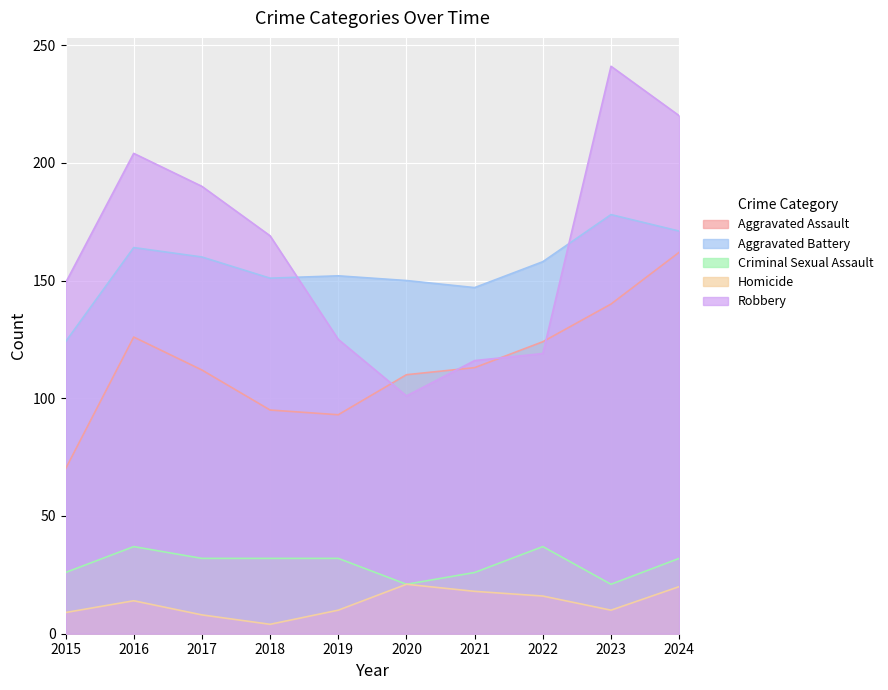

Where do Aggravated Battery and Robbery first cross each other?

2018 and 2019